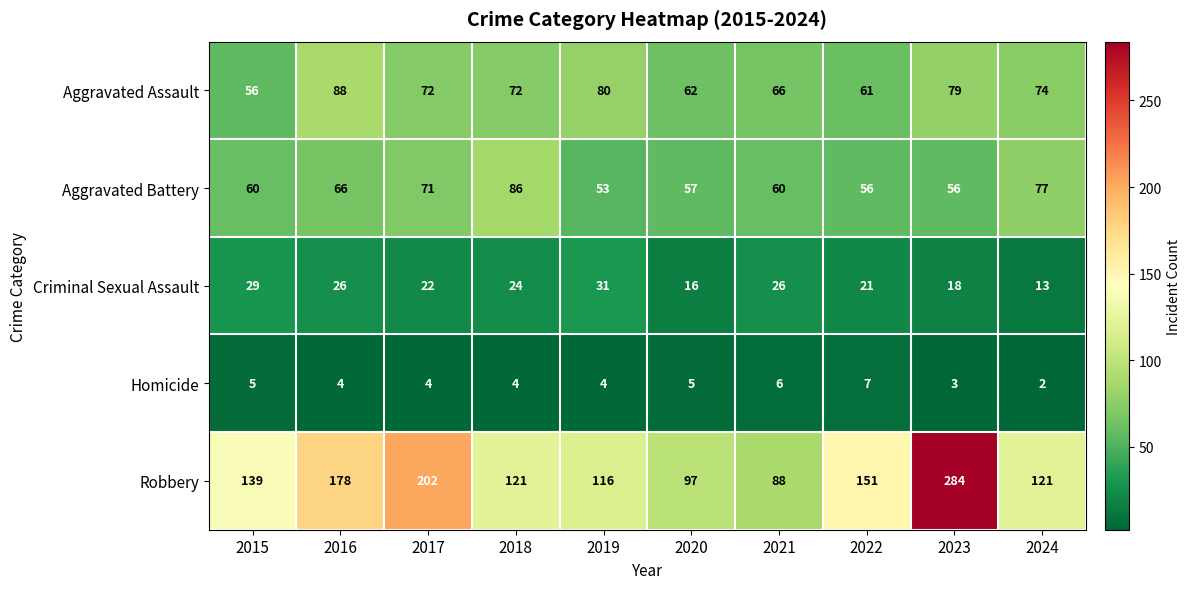

Which series has the largest range (max minus min)?

Robbery